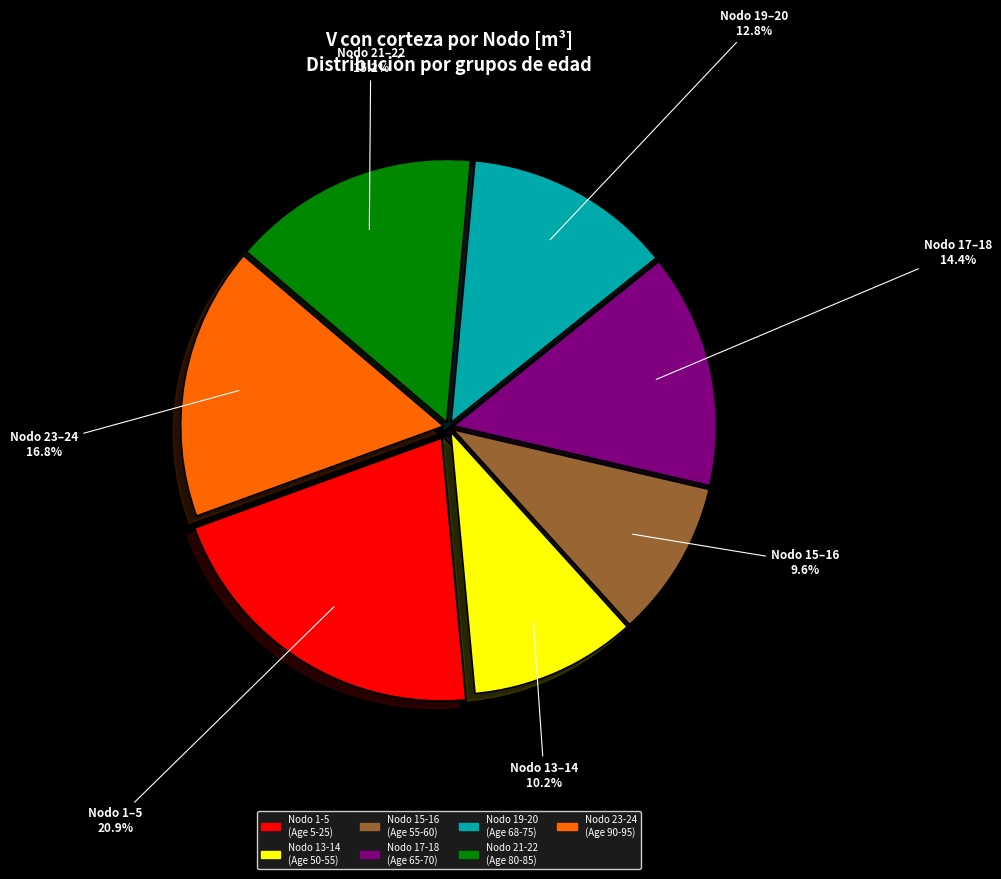

Count the number of slices in the pie.

7